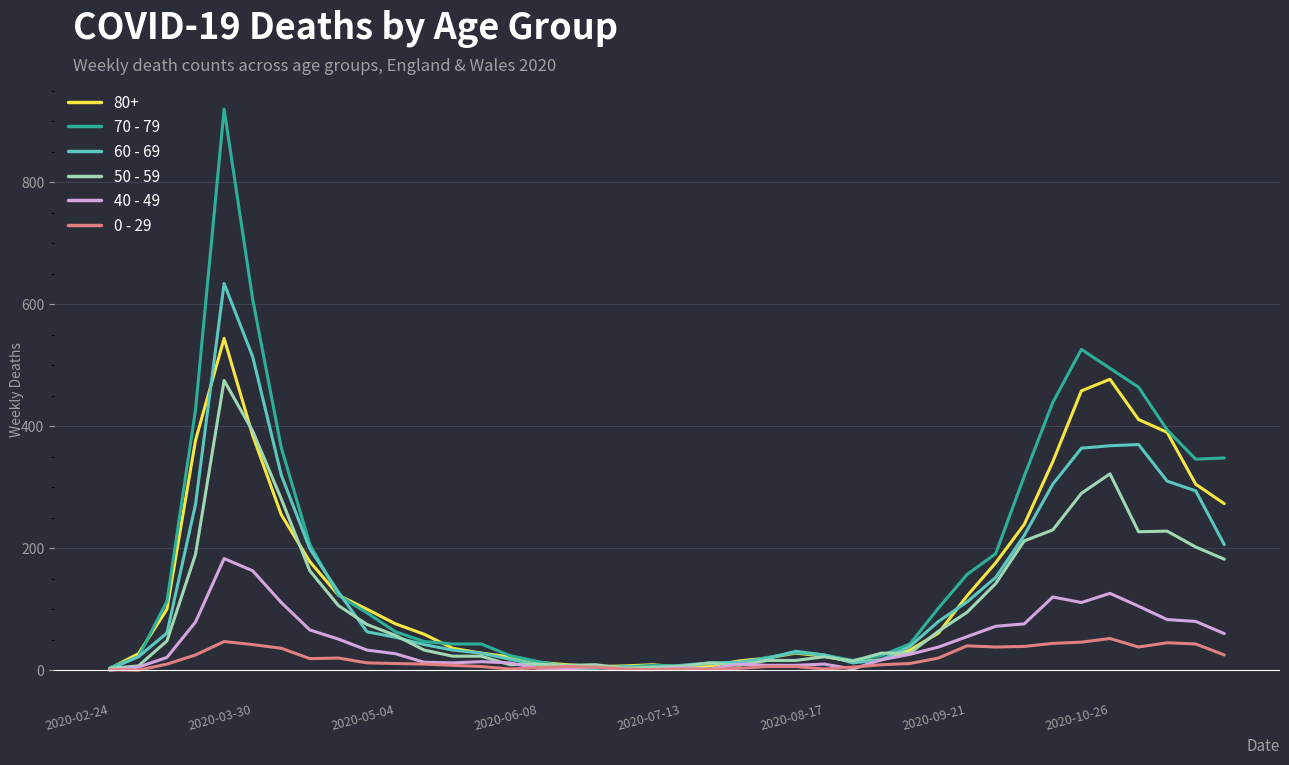

What is the greatest value displayed?

920